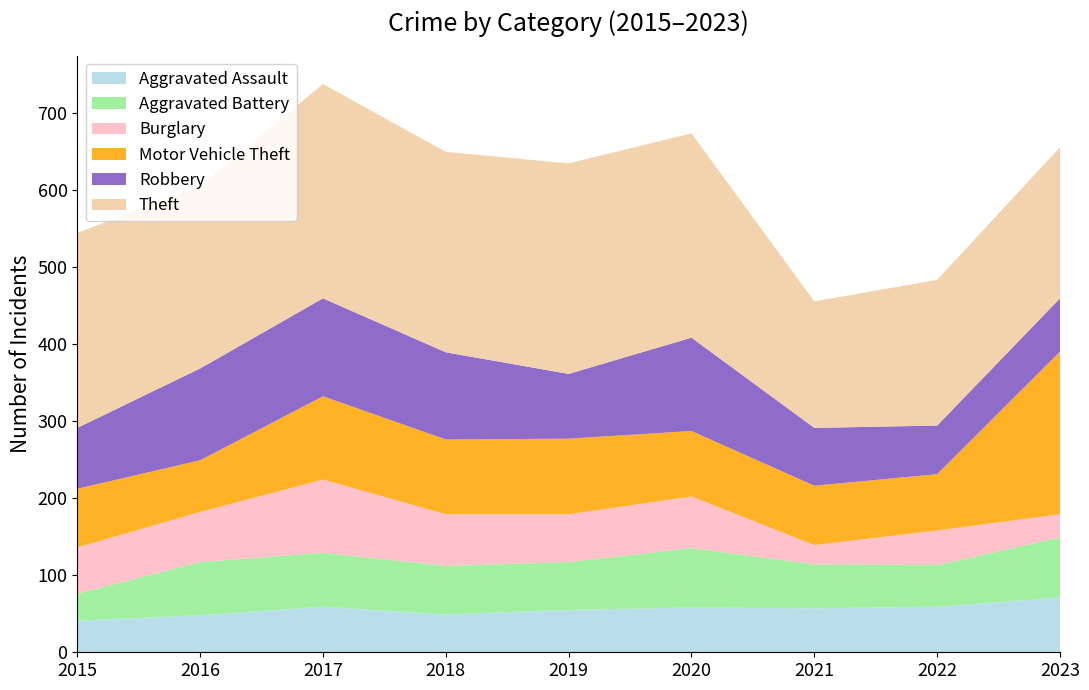

Reading right to left, what are all the values shown in this chart?

Aggravated Assault: 2023=71	2022=59	2021=57	2020=58	2019=55	2018=49	2017=59	2016=48	2015=41
Aggravated Battery: 2023=78	2022=54	2021=57	2020=77	2019=62	2018=63	2017=70	2016=69	2015=35
Burglary: 2023=30	2022=45	2021=25	2020=67	2019=62	2018=67	2017=95	2016=65	2015=60
Motor Vehicle Theft: 2023=211	2022=73	2021=77	2020=85	2019=98	2018=97	2017=108	2016=67	2015=76
Robbery: 2023=69	2022=63	2021=75	2020=121	2019=84	2018=113	2017=127	2016=119	2015=79
Theft: 2023=196	2022=189	2021=164	2020=265	2019=273	2018=260	2017=278	2016=236	2015=253